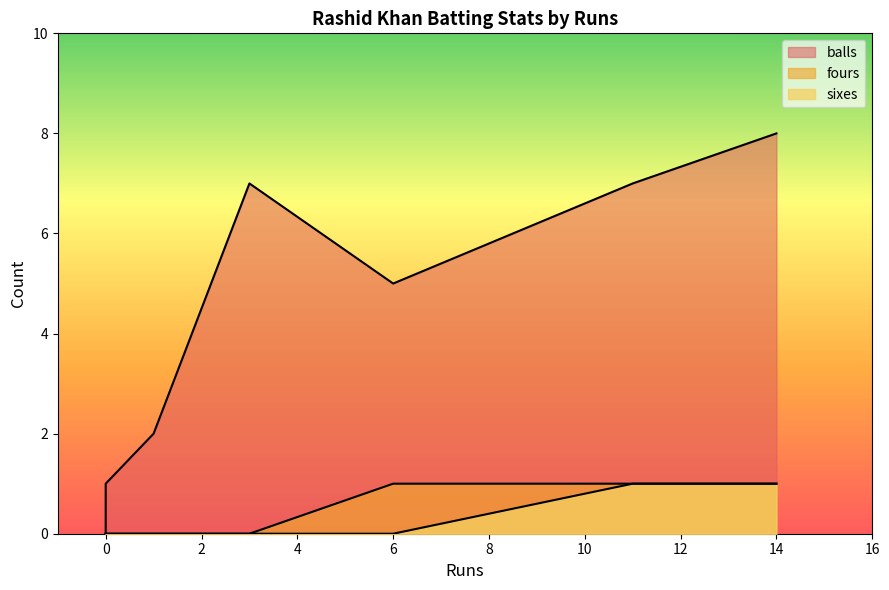

True or false: fours has a value of 0 at 0.

True